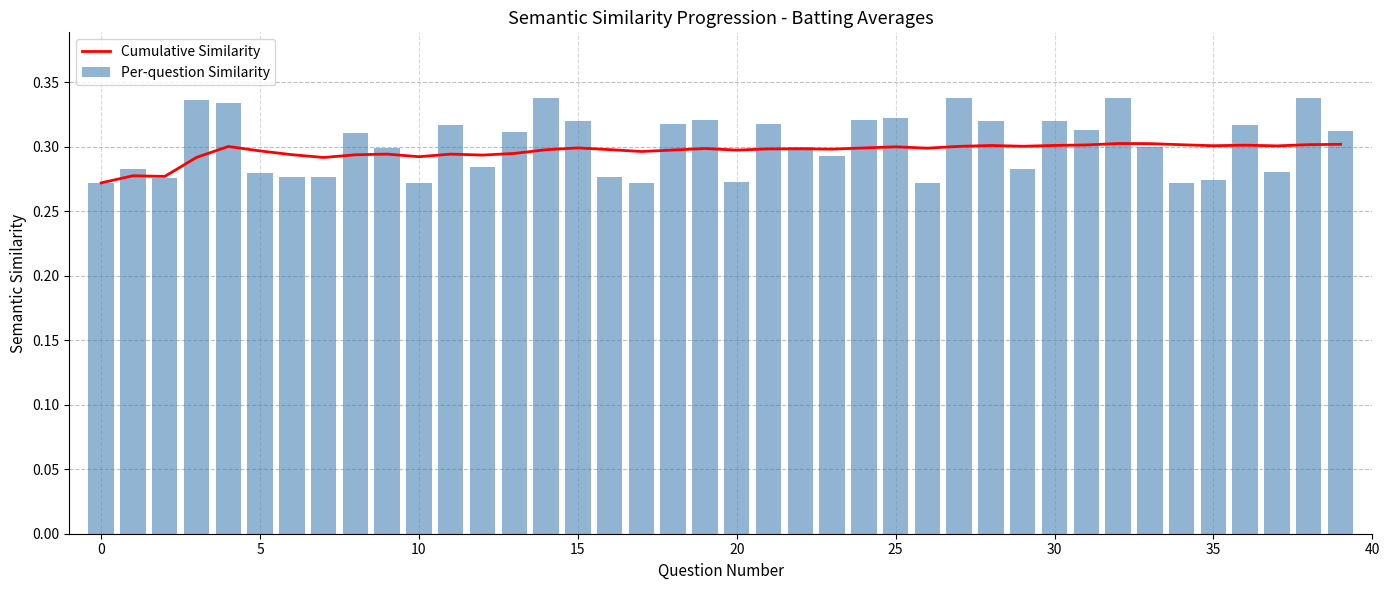

At which category is the sum across all series the highest?

32